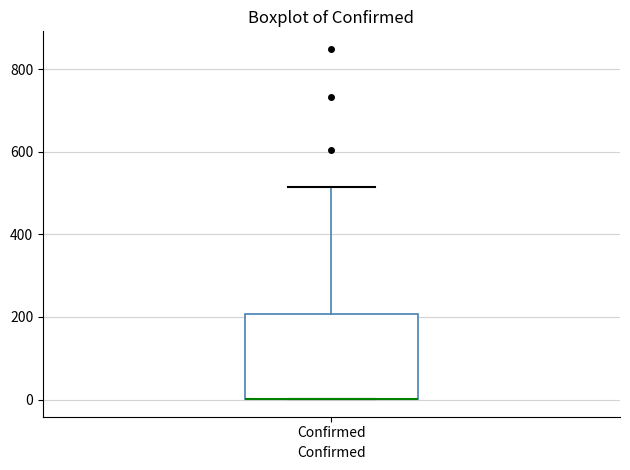

Transcribe this box plot: give where the median line is, the range the box spans, and where the two whiskers end, as read against the y-axis. The values are not printed on the chart, so give them approximately, as read against the axis.

median 0 (drawn on the box's lower edge), box 0 to 200, whiskers 0 to 520